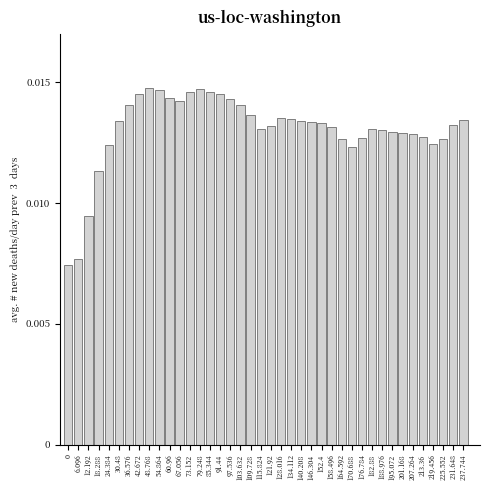

What is the label of the 7th bar from the right?

201.168